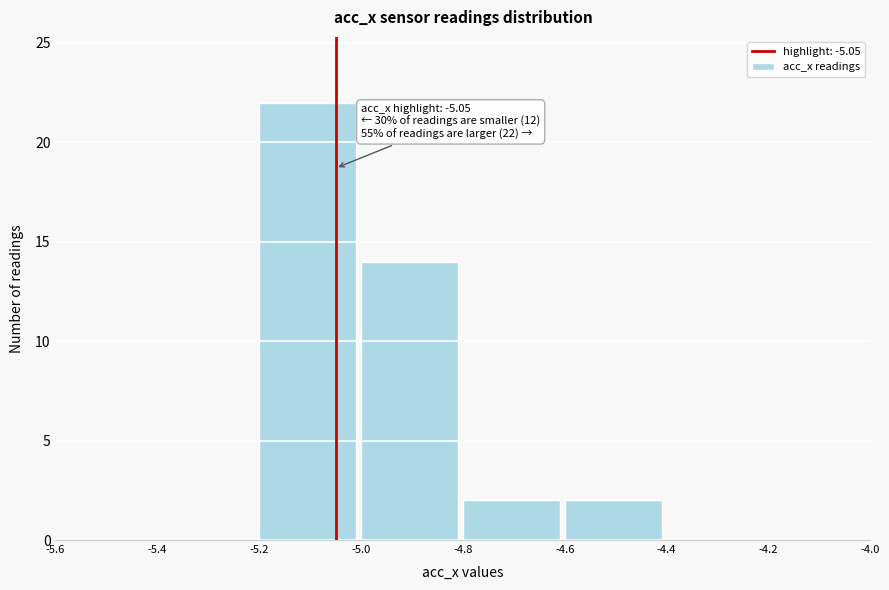

Which range on the x-axis has the tallest bar?

-5.2 to -5.0